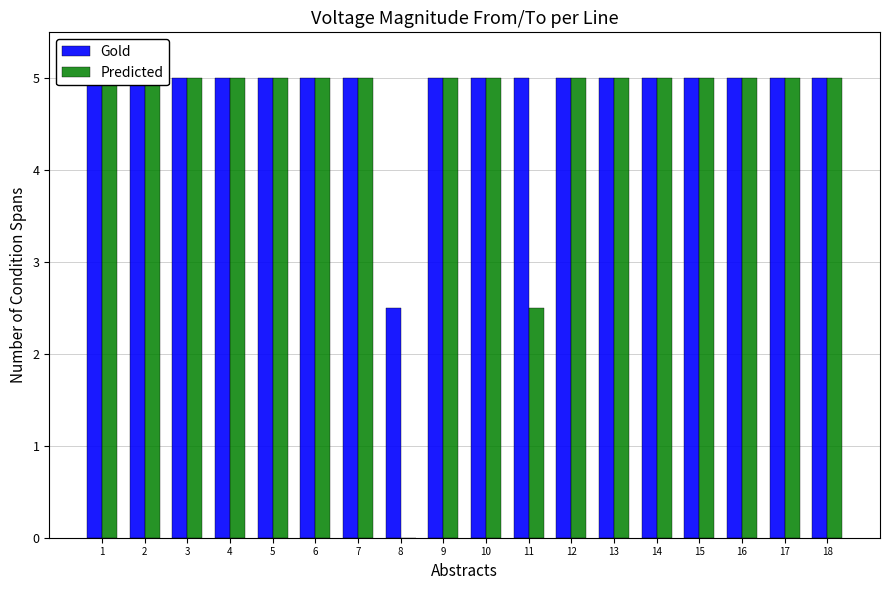

Where is Predicted nearest to the value 2?

11